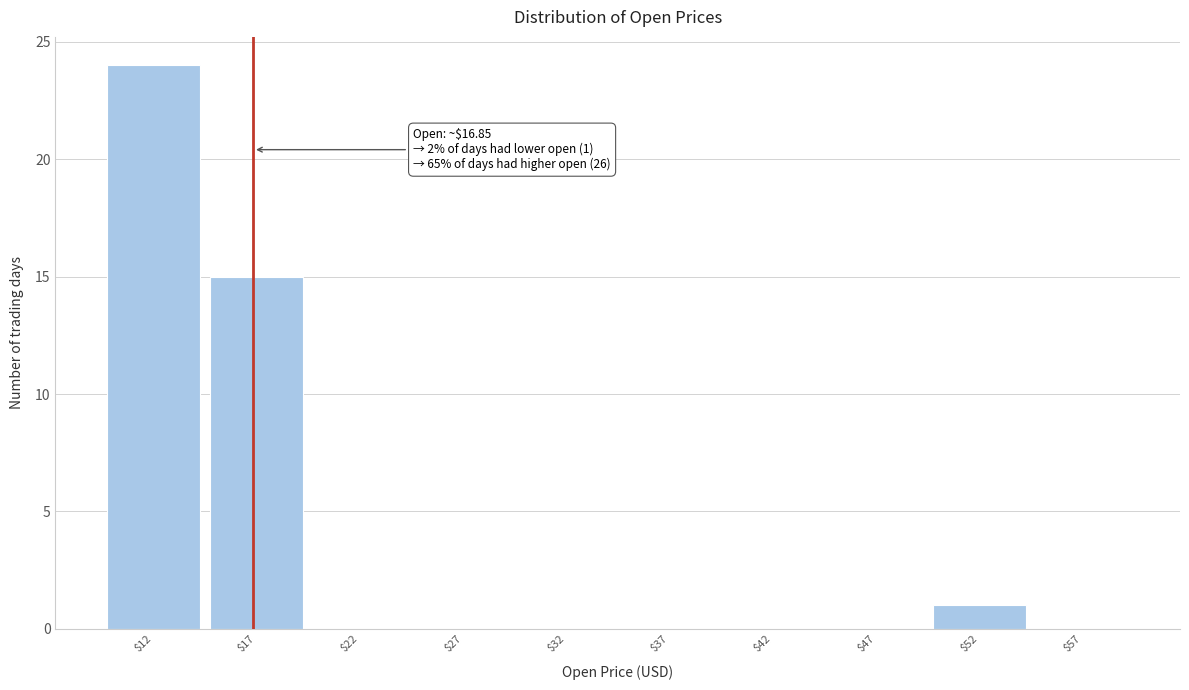

At which category does the chart reach its peak across all series?

$12